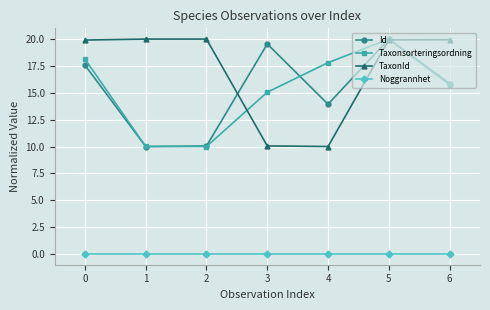

What is the maximum value shown in the chart?

20.0